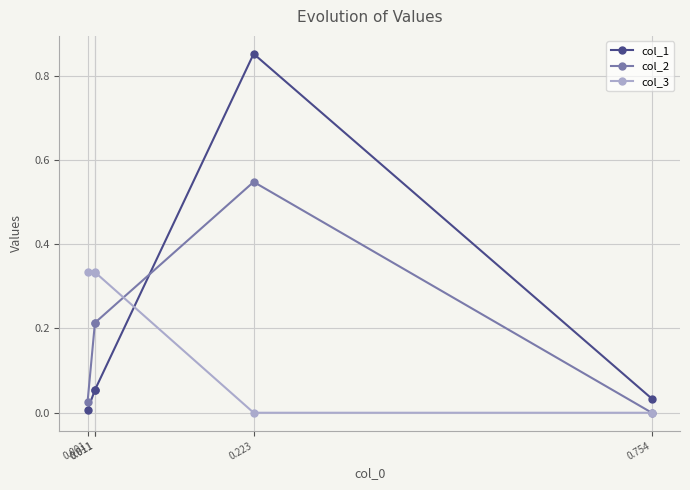

How many lines are shown in the chart?

3